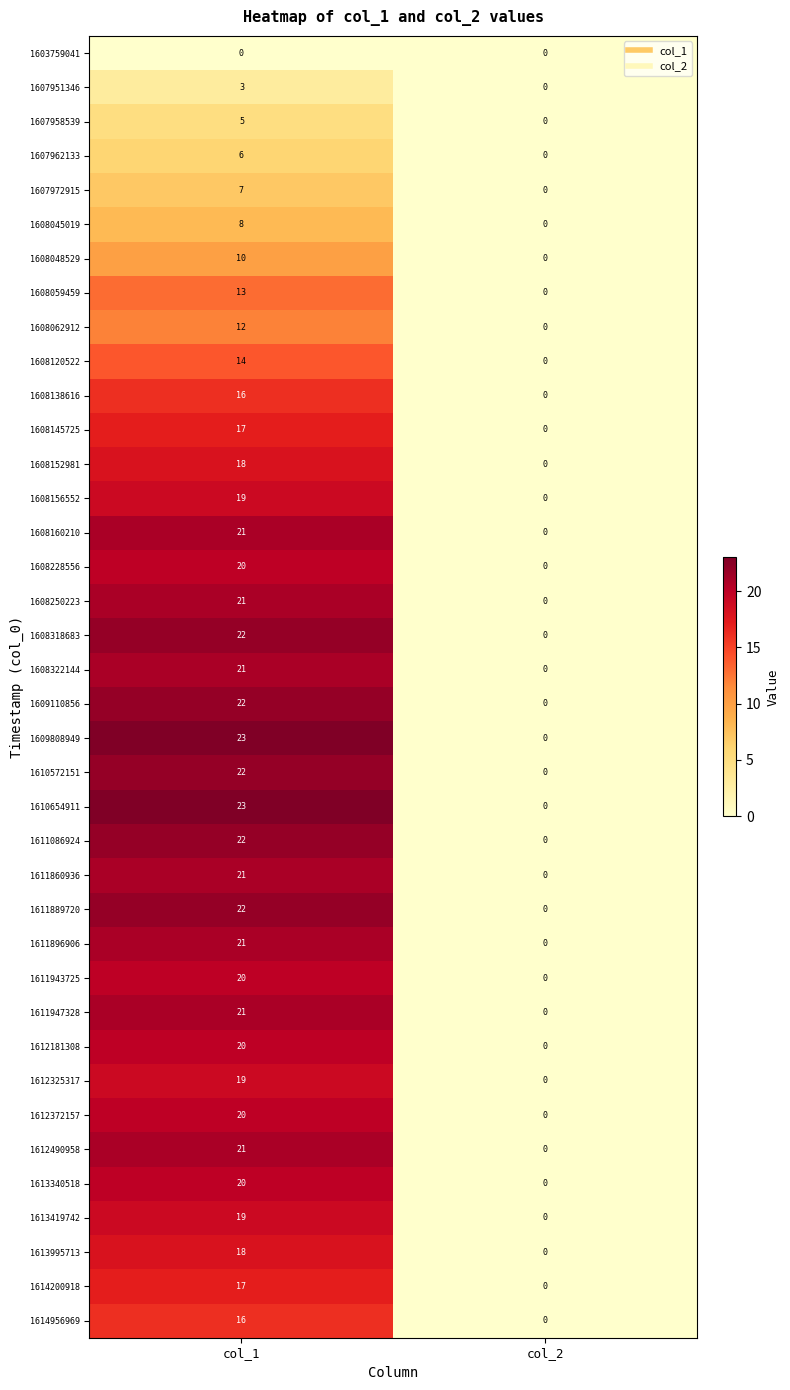

Rank the categories by 1608062912 value from highest to lowest.

col_1, col_2